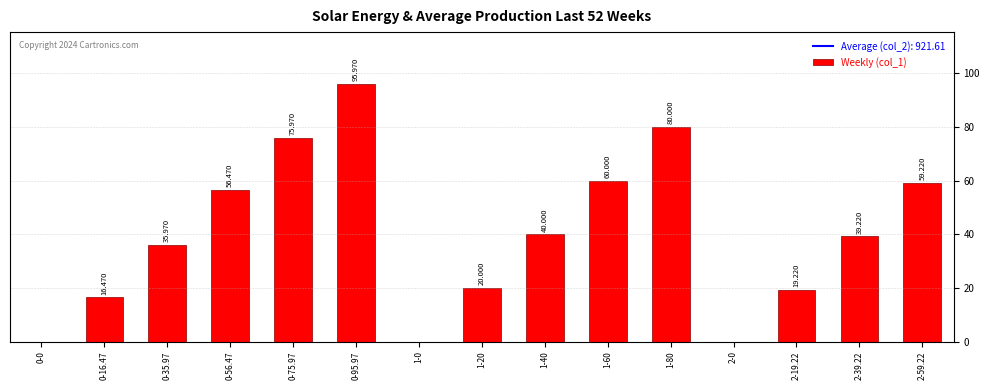

How many distinct data groups are displayed?

1